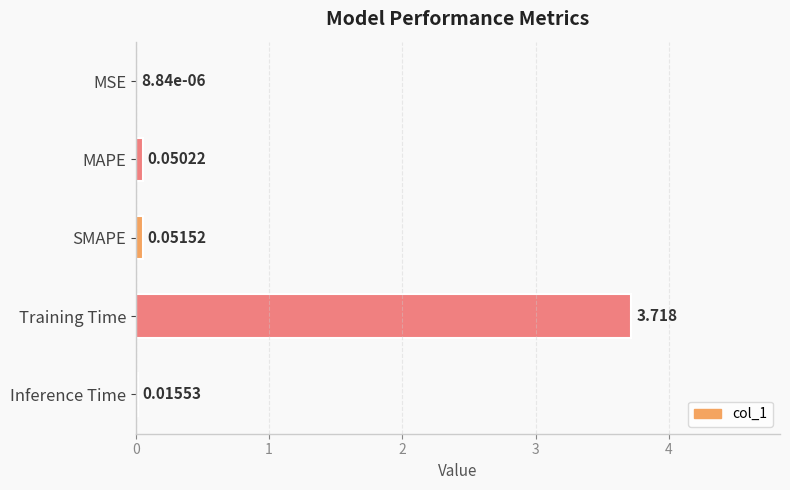

At which category does the chart reach its peak across all series?

Training Time